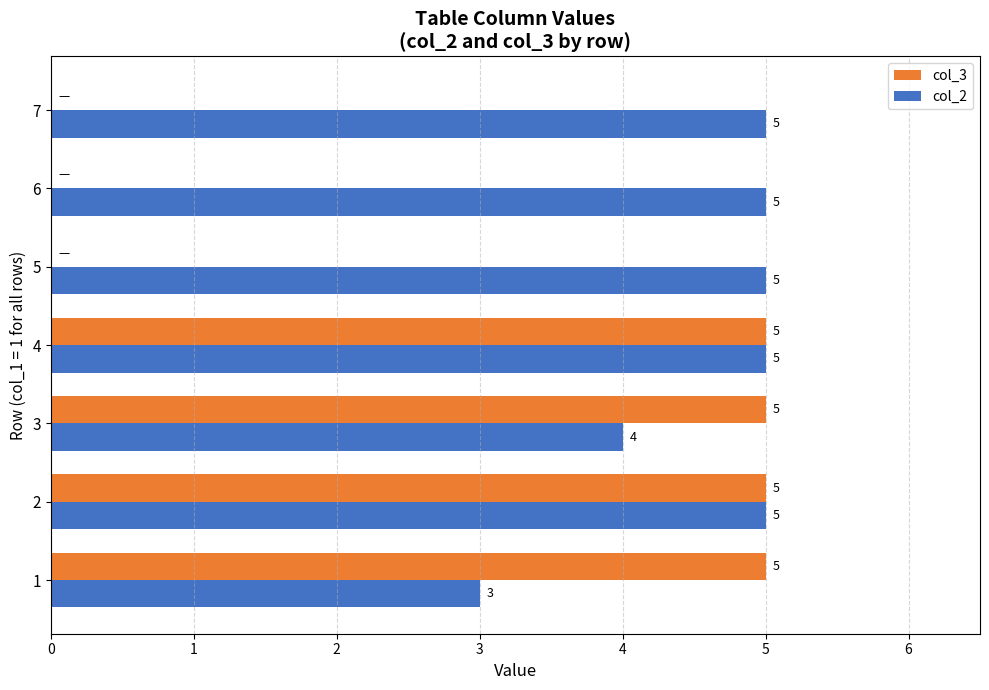

What is the sum of all col_2 values?

32